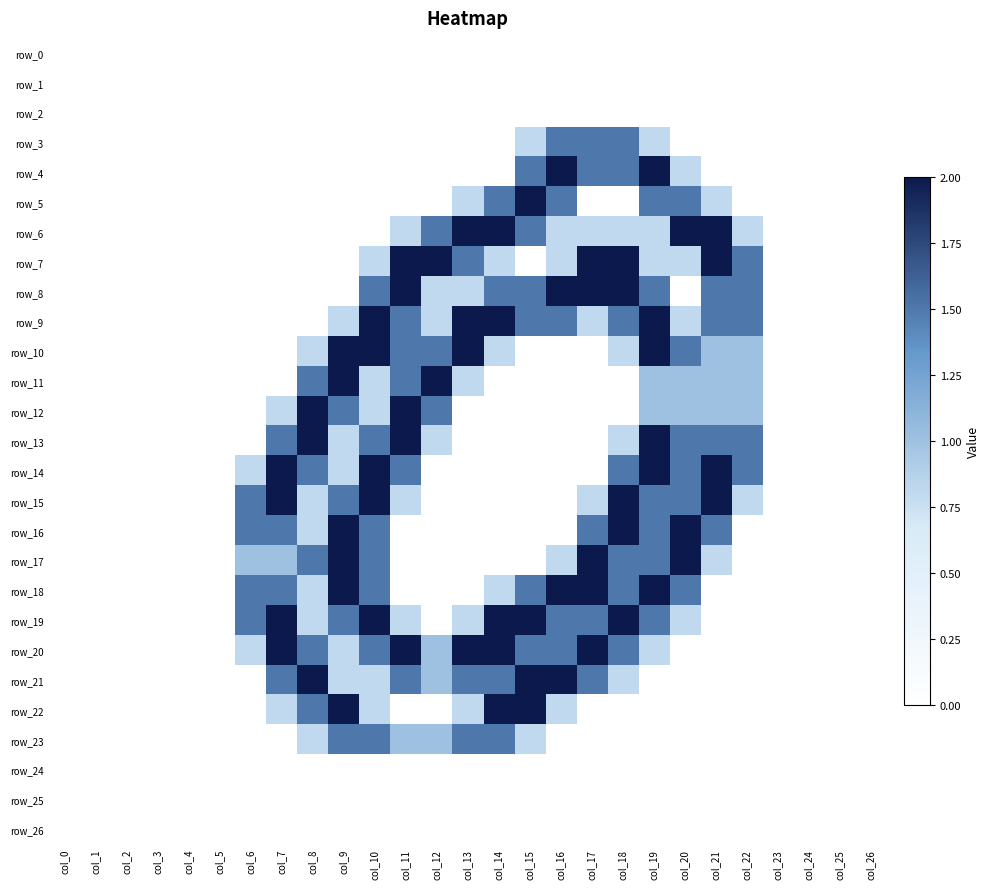

How many distinct data groups are displayed?

27